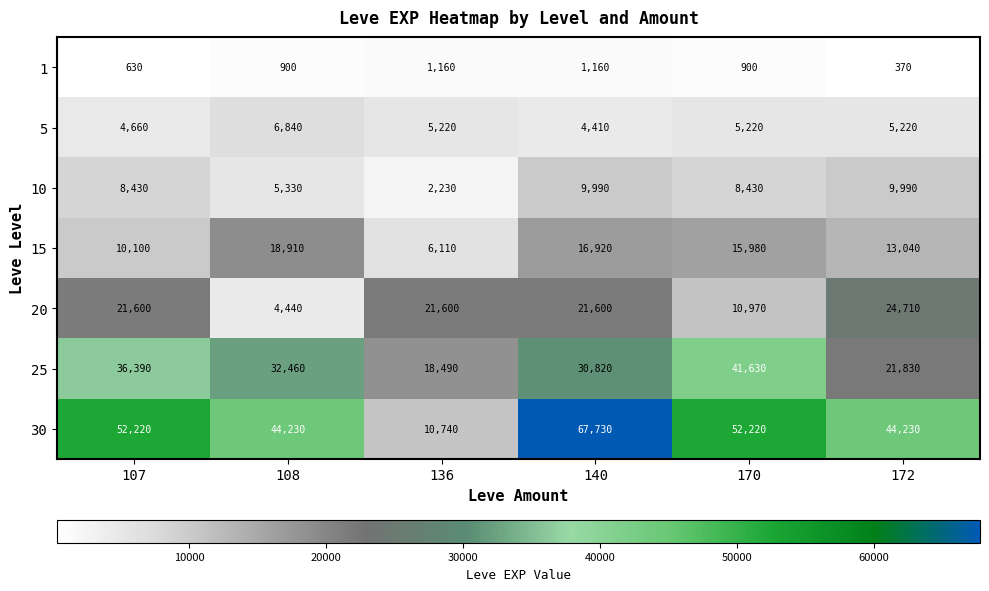

Read the 15 value at 108.

18910